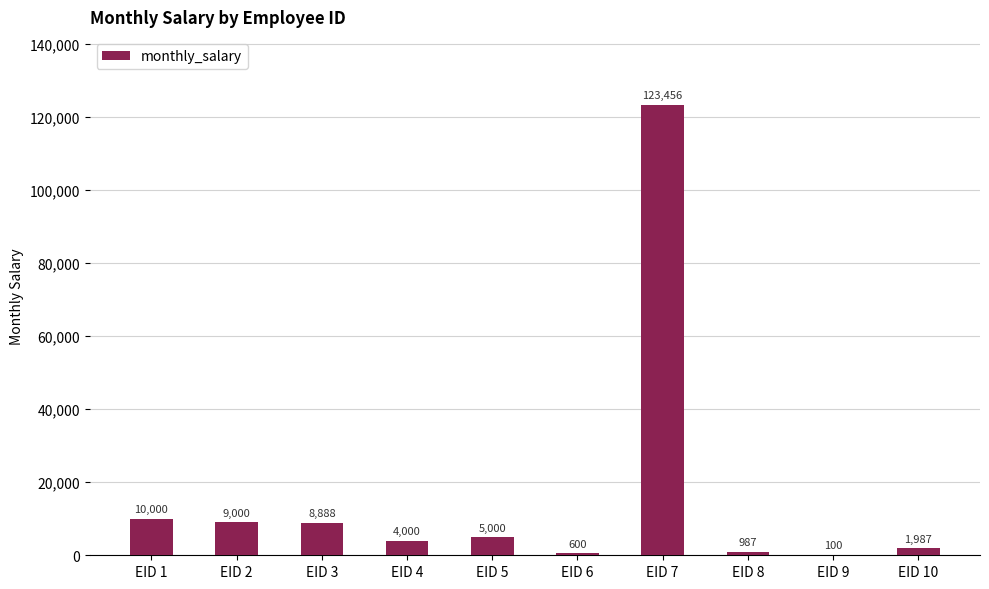

At which label is the value closest to 61778?

EID 1